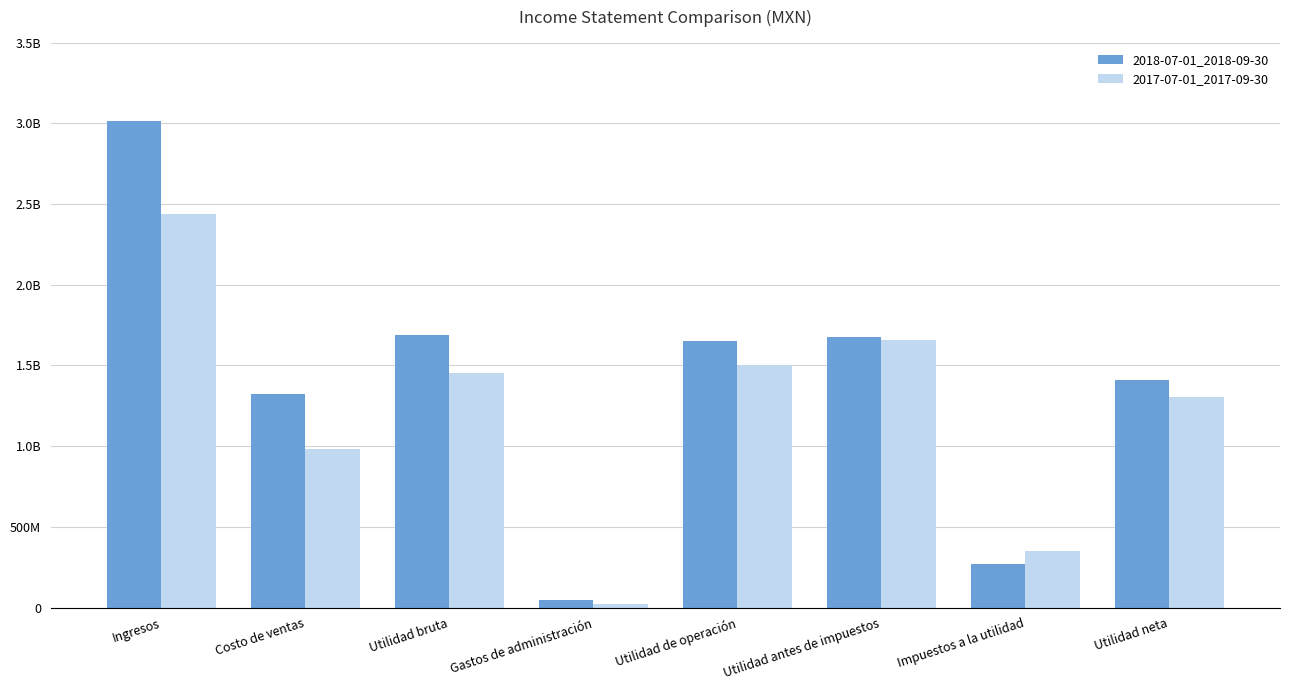

Are the bars horizontal?

No